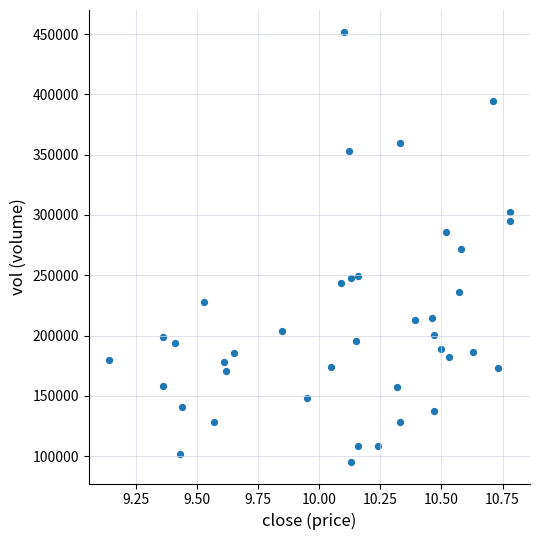

What is the range of Y values (max minus min)?

356810.7